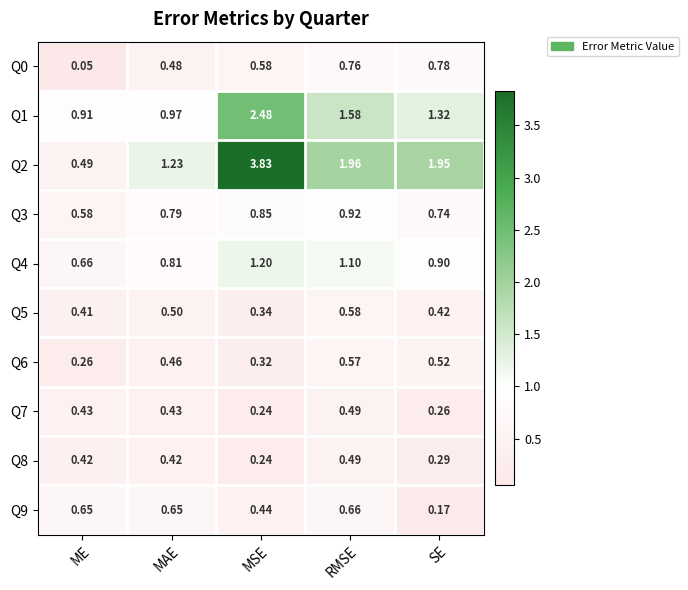

At which label is Q3 closest to 0?

ME